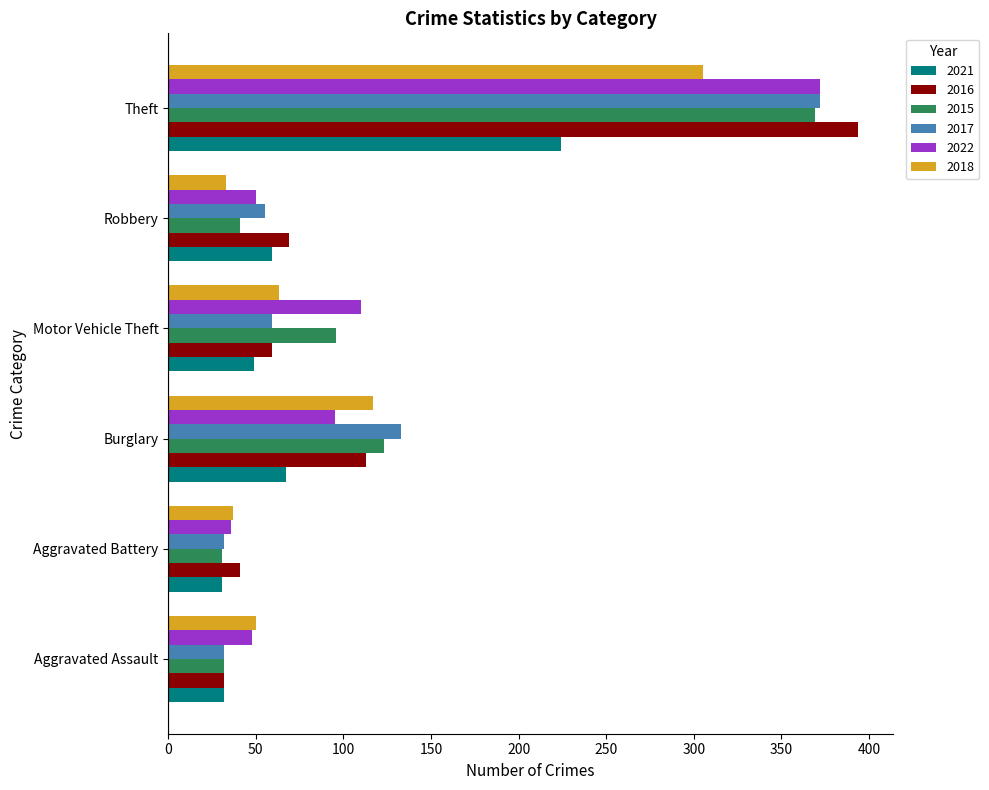

Which label corresponds to the largest value in the chart?

Theft